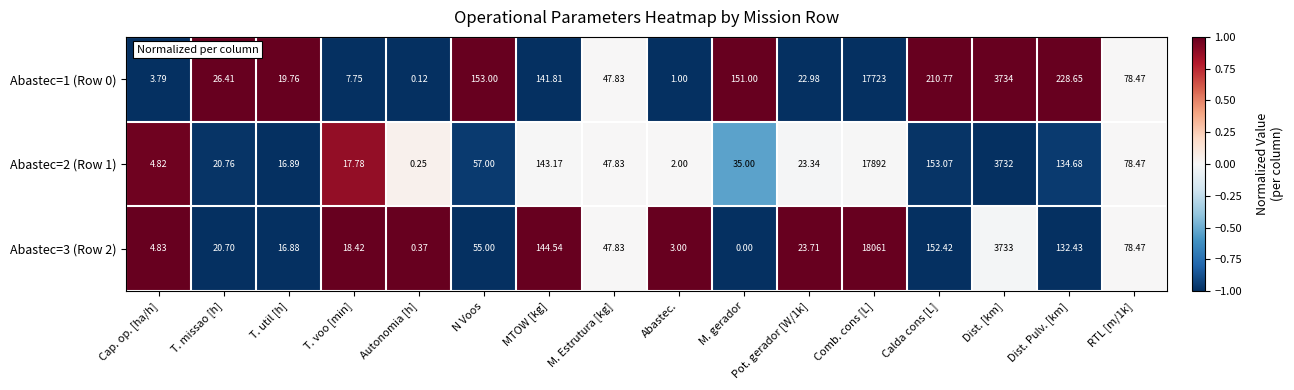

Which category has the lowest value across all series?

M. gerador